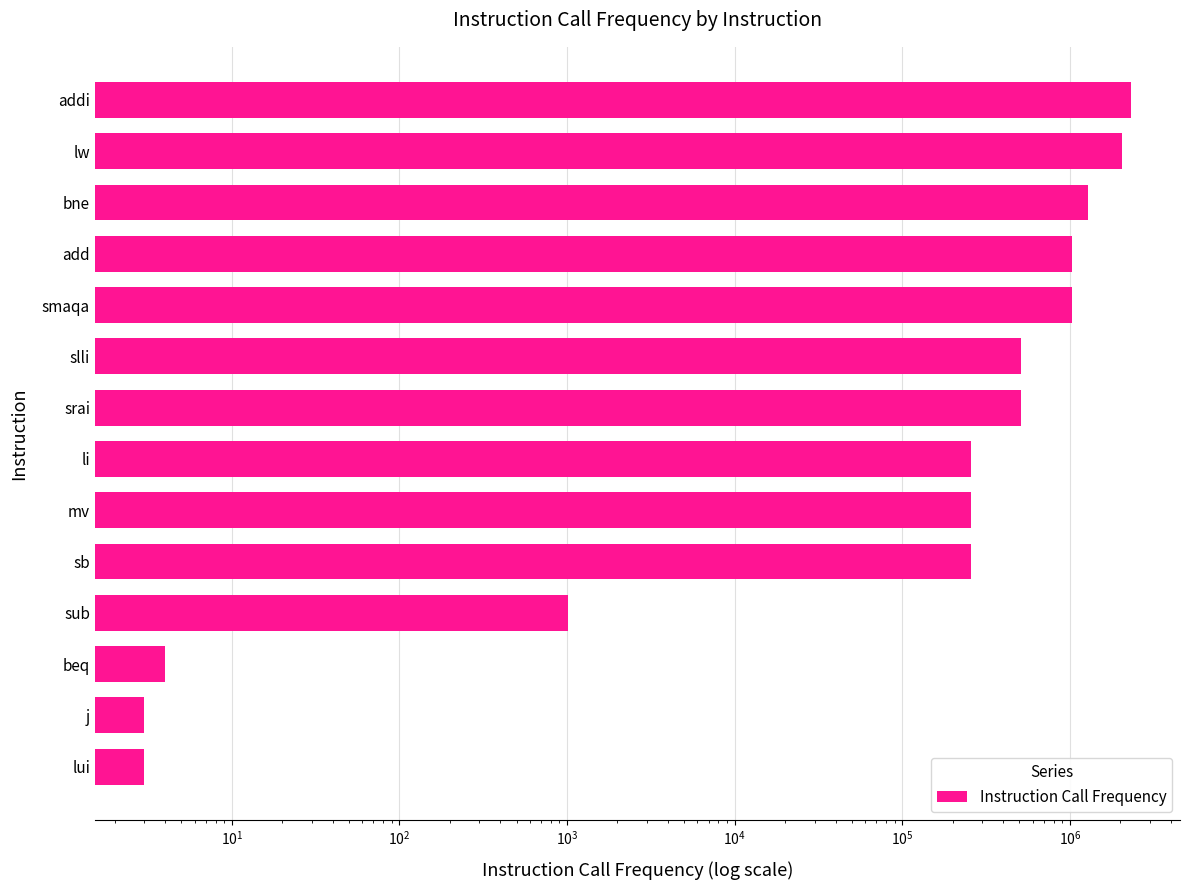

What is the smallest value displayed?

3